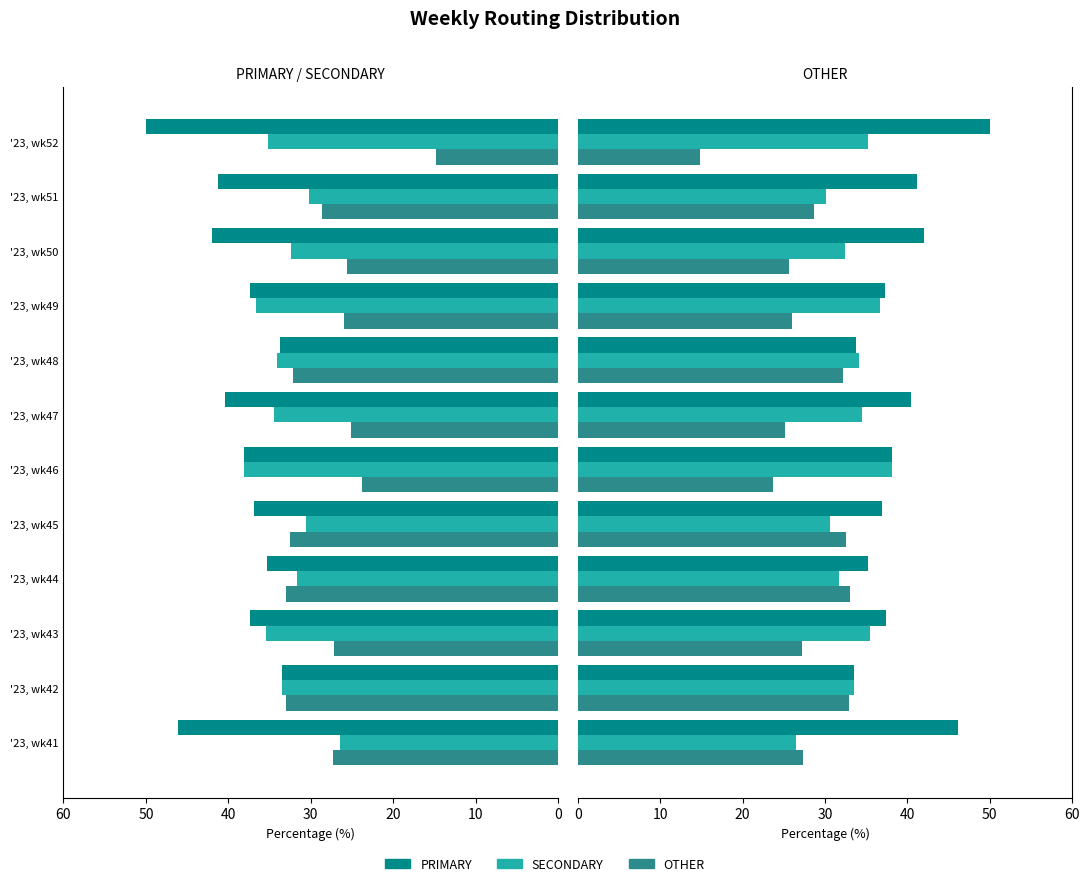

Rank the series at '23, wk47 from lowest to highest value.

OTHER, SECONDARY, PRIMARY